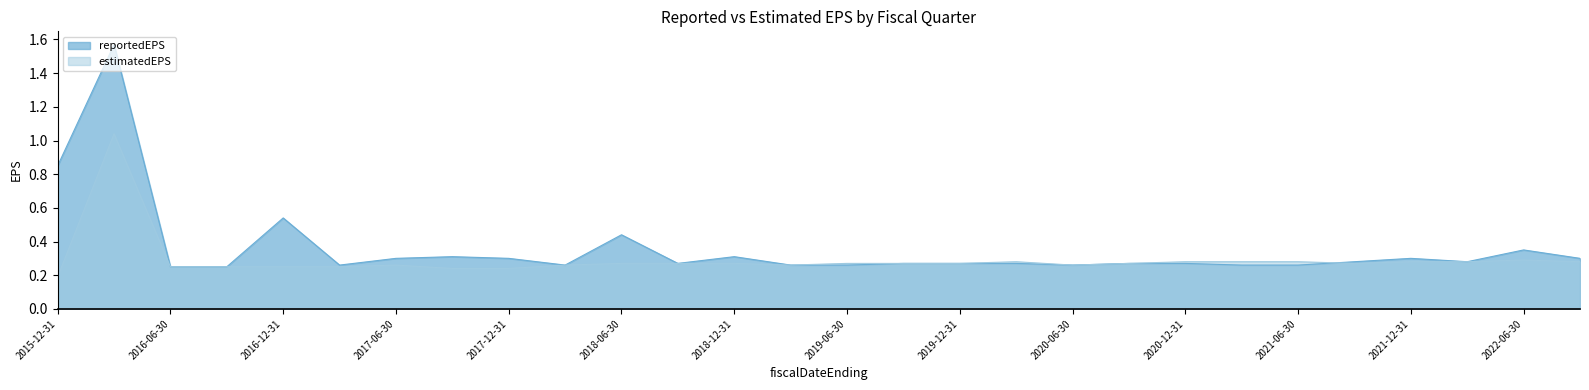

The value of estimatedEPS at 2022-03-31 is 0.3. True or false?

True